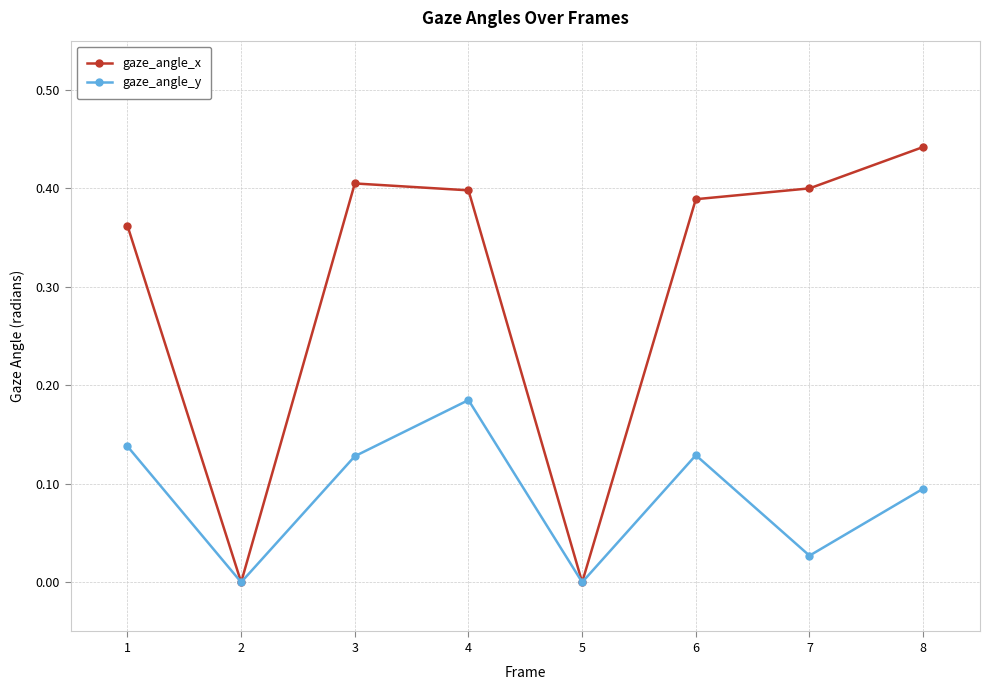

Rank the series at 8 from highest to lowest value.

gaze_angle_x, gaze_angle_y